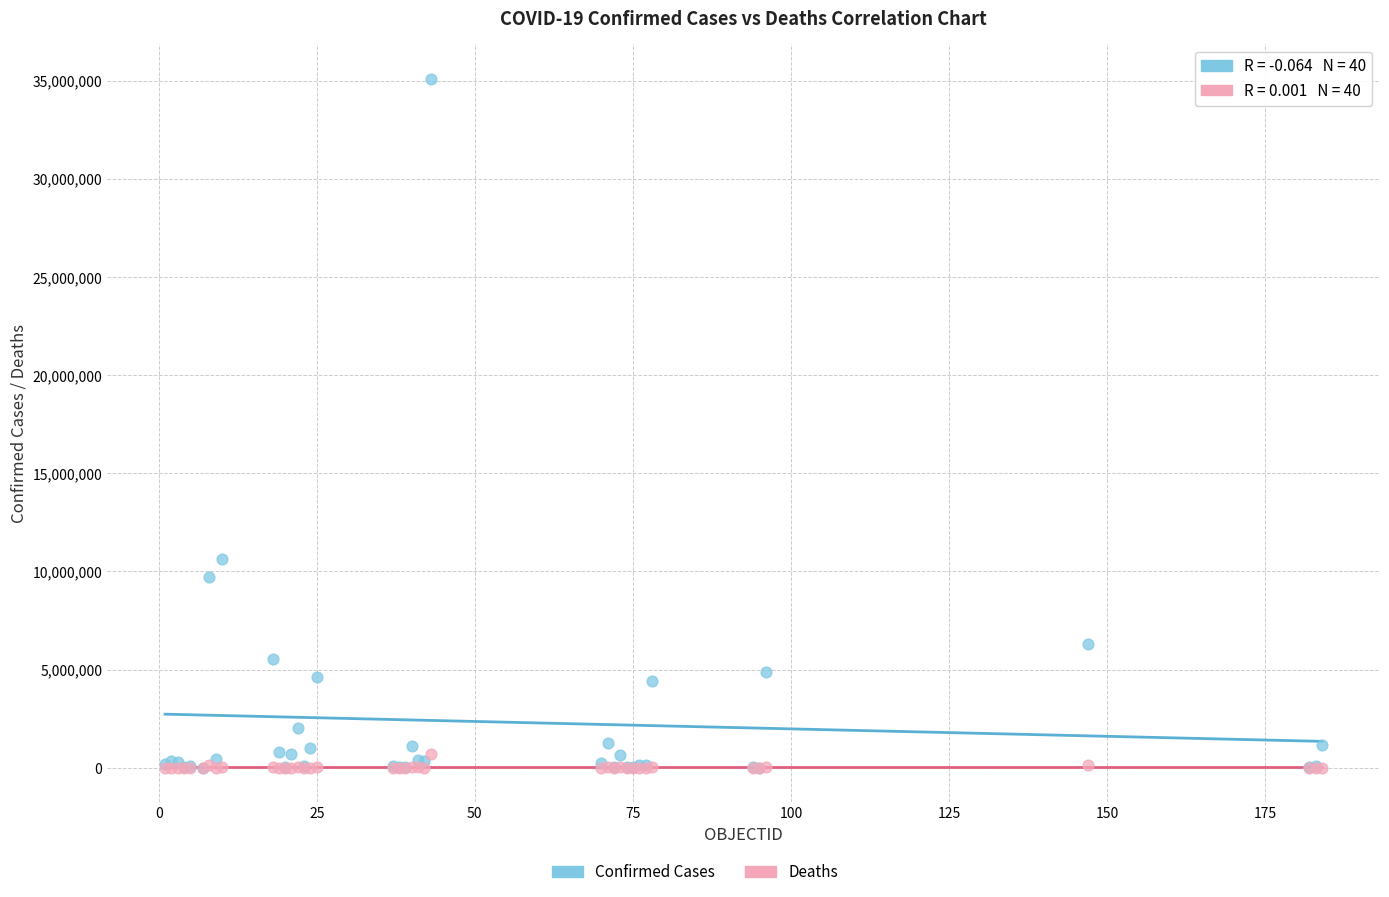

Which series contains the highest Y value?

Confirmed Cases